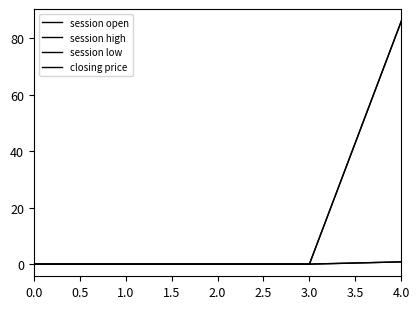

Is this an area chart (filled region under the line)?

No